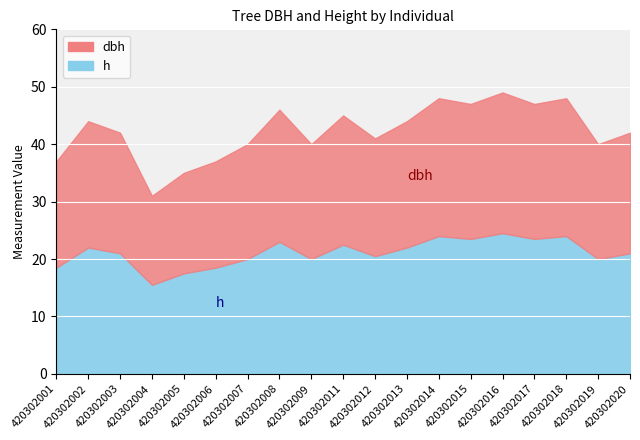

What is the difference between the maximum and minimum values?

9.0